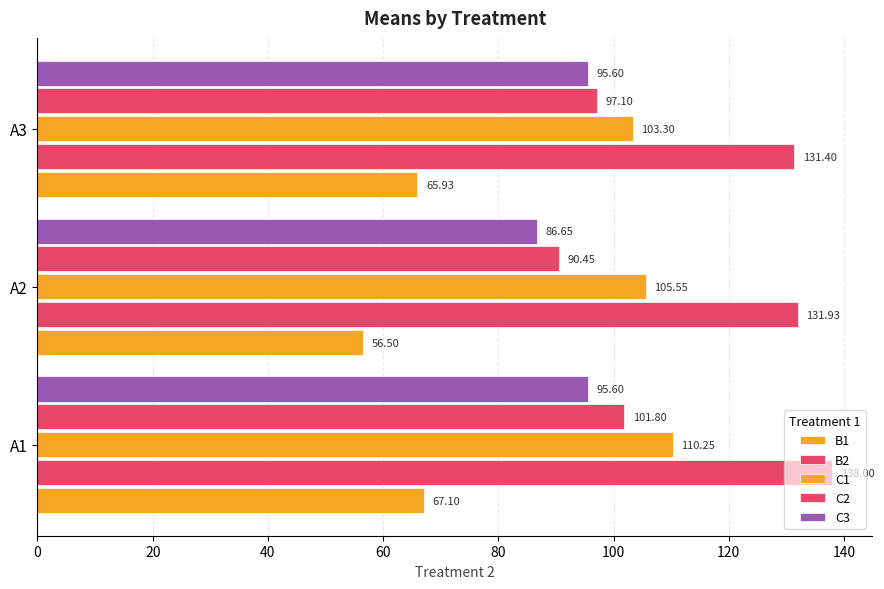

How many data points does each series have?

3